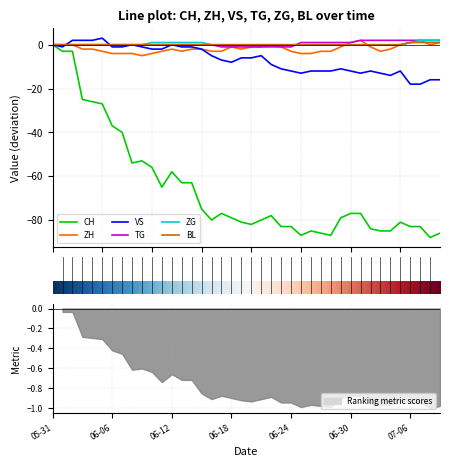

True or false: ZH and CH cross at least once.

False